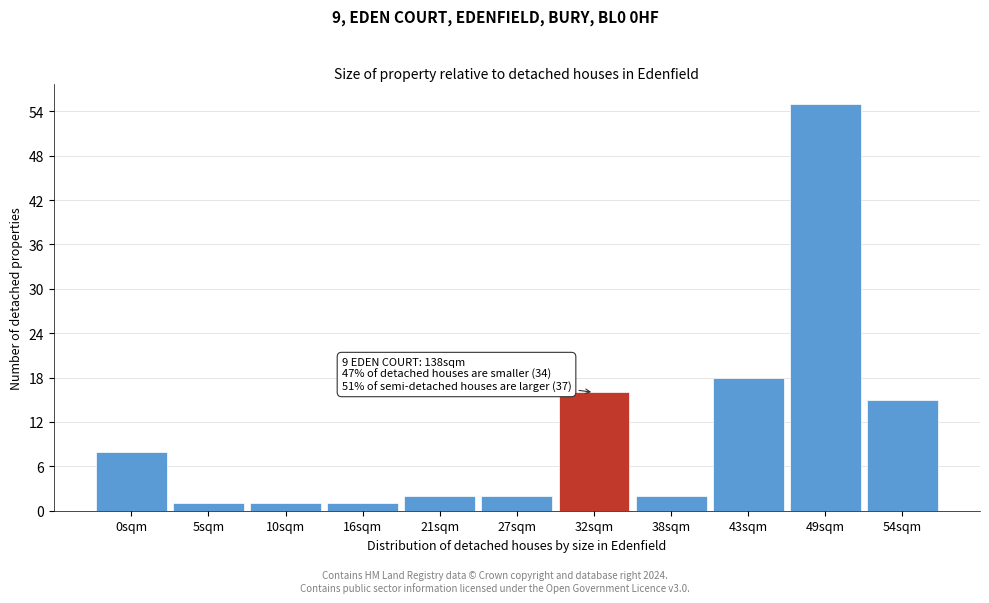

Reading left to right, extract all data points from this chart.

8	1	1	1	2	2	16	2	18	55	15